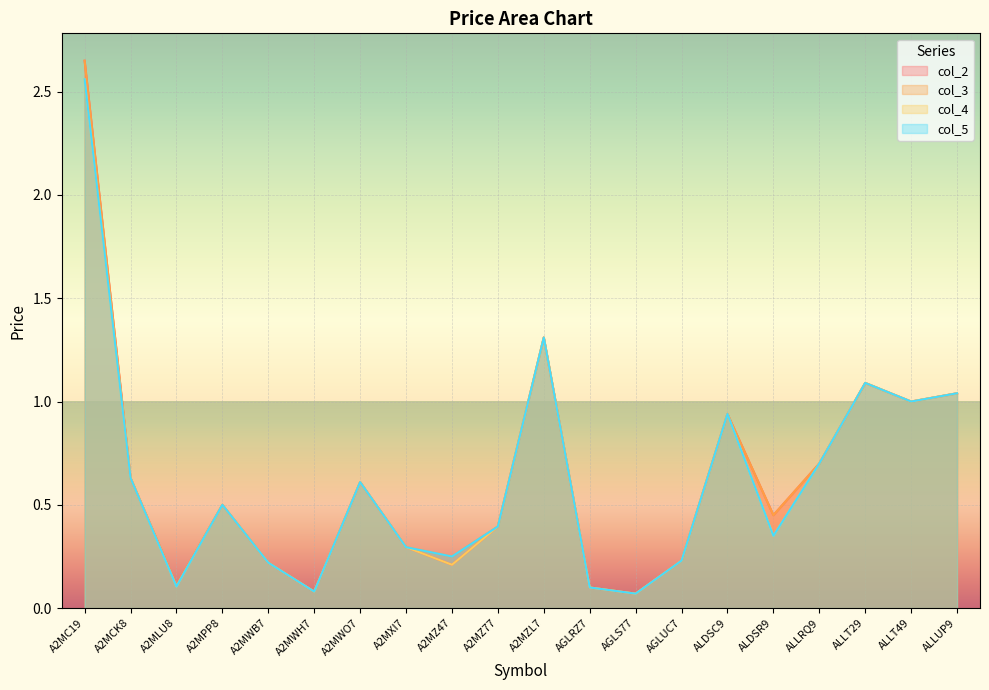

What is the label of the 7th point from the right?

AGLUC7